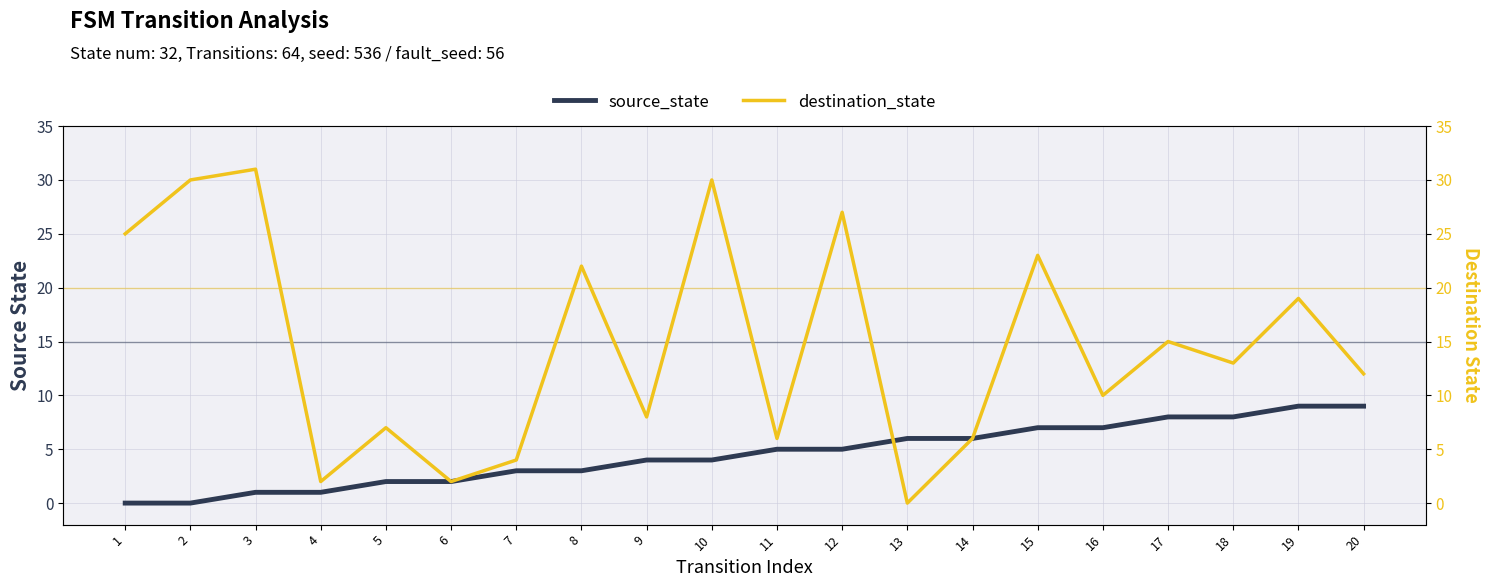

Reading left to right, what are all the values shown in this chart?

source_state: 0	0	1	1	2	2	3	3	4	4	5	5	6	6	7	7	8	8	9	9
destination_state: 25	30	31	2	7	2	4	22	8	30	6	27	0	6	23	10	15	13	19	12